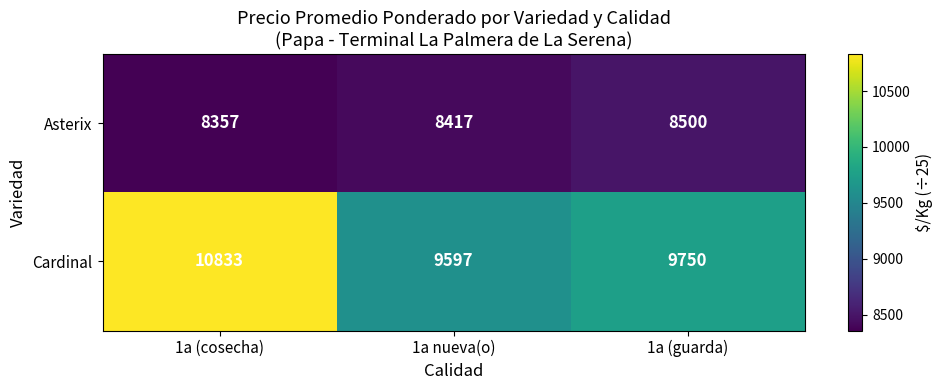

What is the difference between the maximum and minimum values in the Asterix series?

143